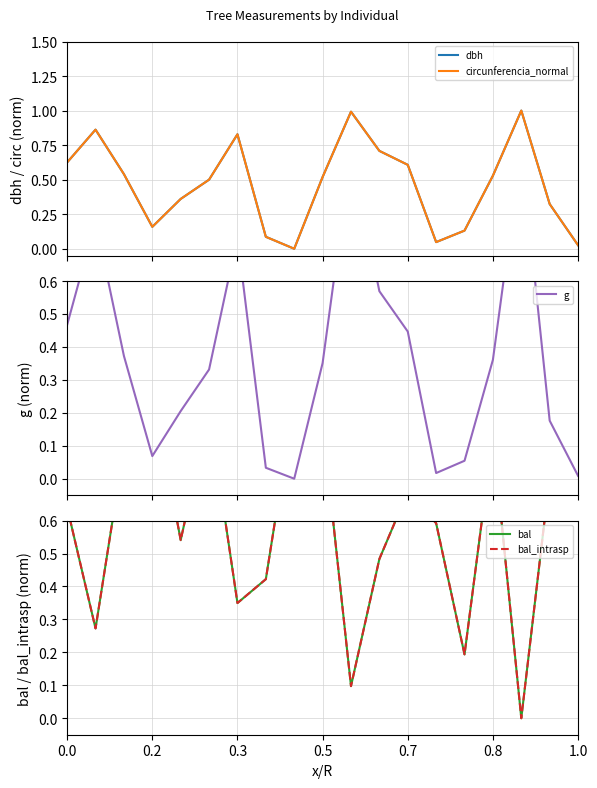

What is the maximum value for dbh?

1.0